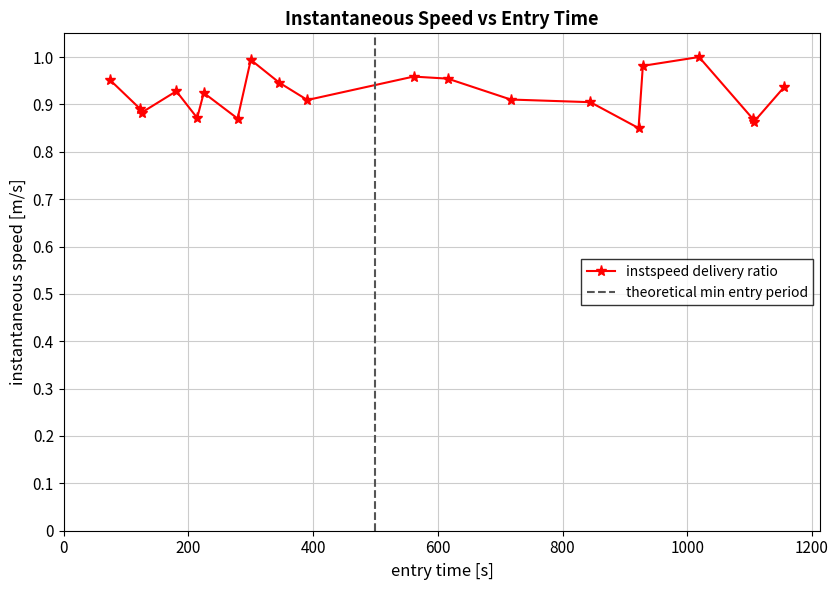

True or false: instspeed delivery ratio has more than 0 points higher than both neighbors.

True